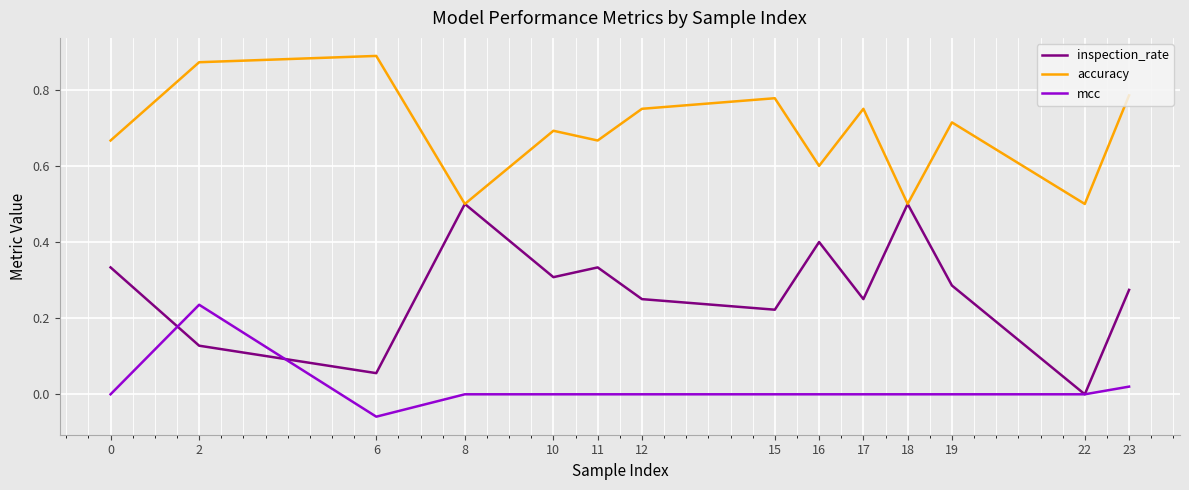

What is the total value across all series at 10?

1.0